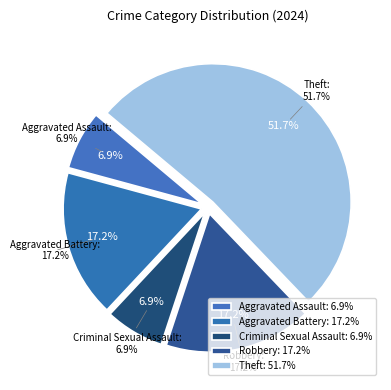

To the nearest percent, what is the difference between the Theft and Criminal Sexual Assault slice percentages?

45%